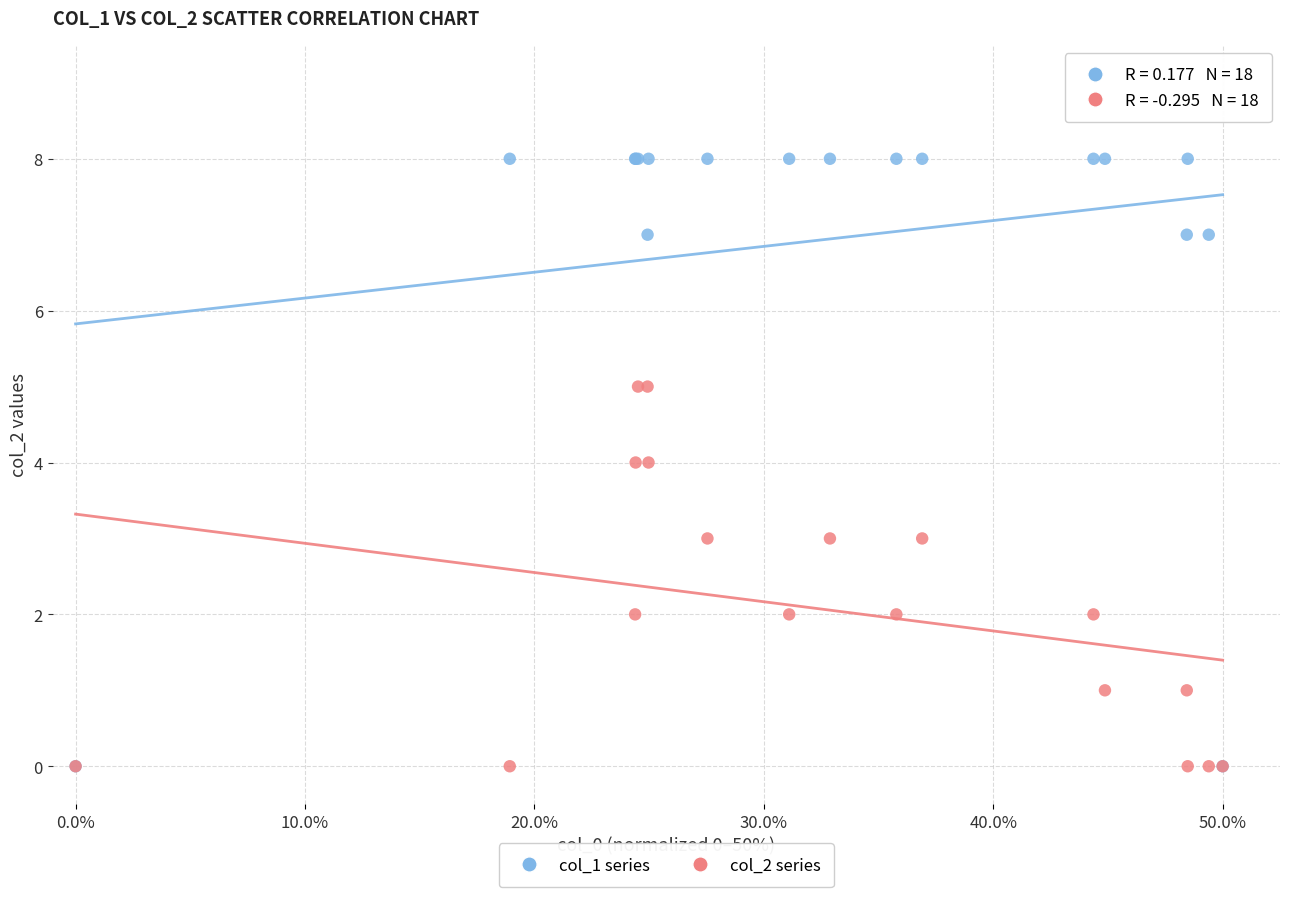

What are all the series names shown in the legend?

col_1 series, col_2 series